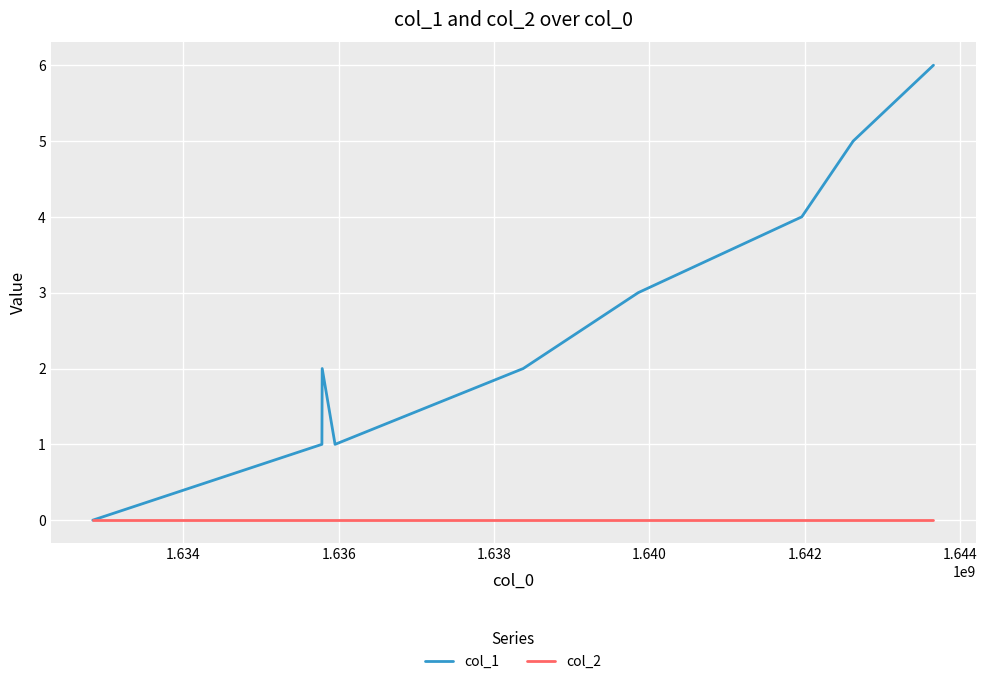

How many lines are shown in the chart?

2